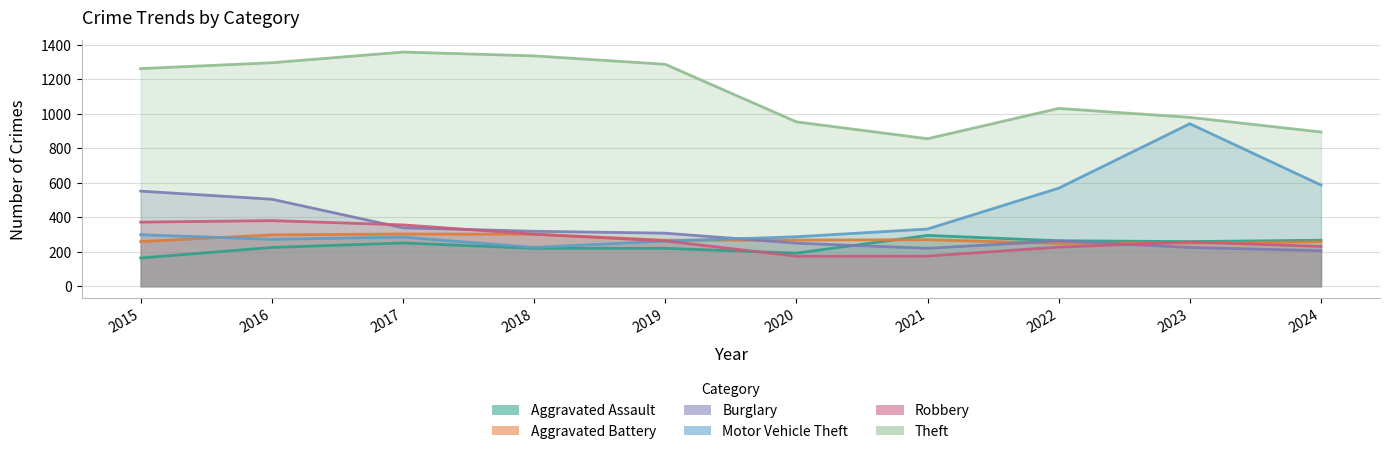

Which has a higher value, 2019 or 2015?

2019